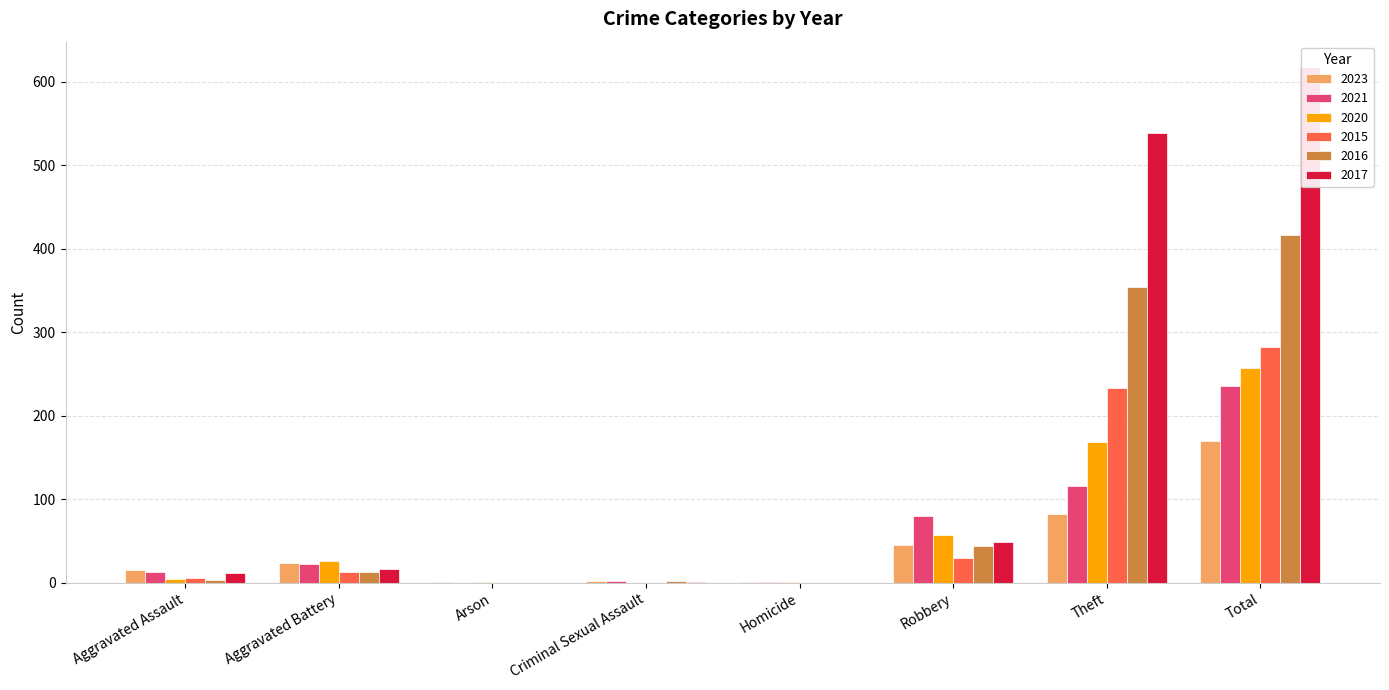

How many series are shown in this chart?

6